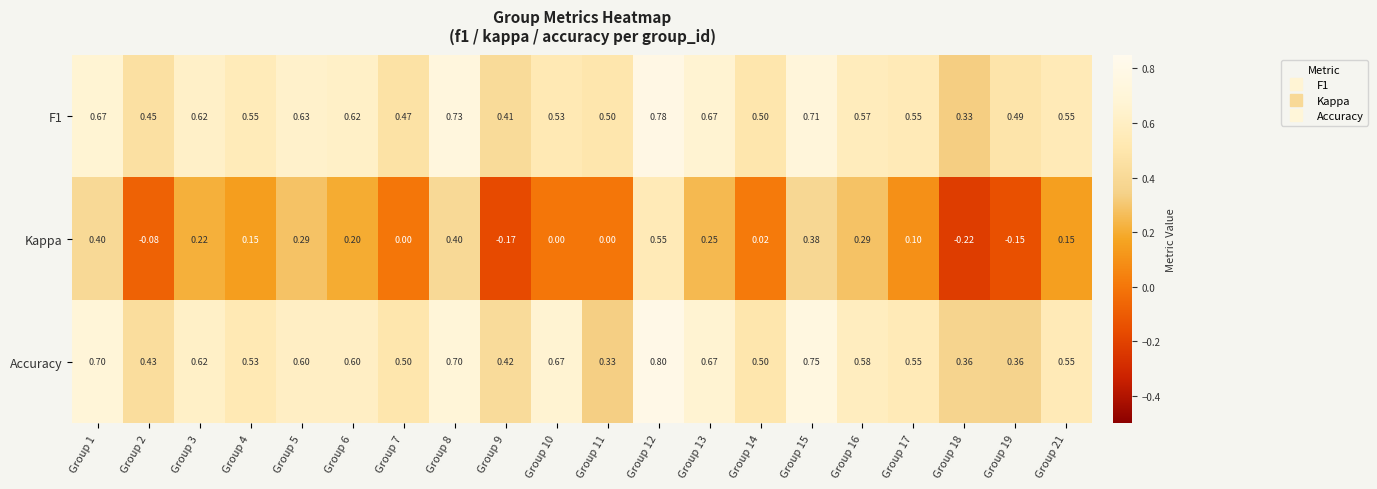

Is the value of Kappa at Group 1 greater than the value of F1 at Group 14?

No